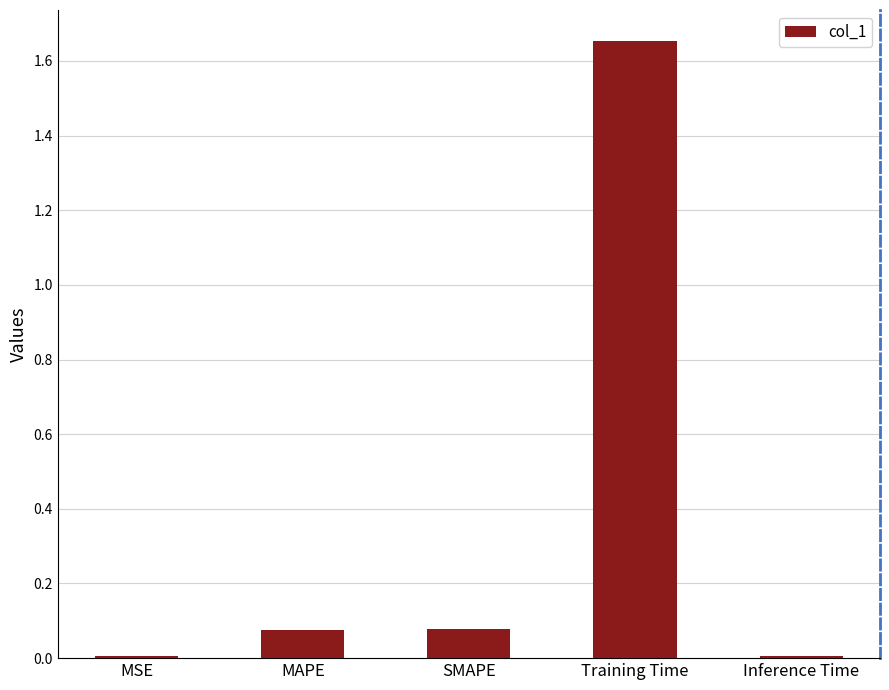

At which category does the chart reach its peak across all series?

Training Time